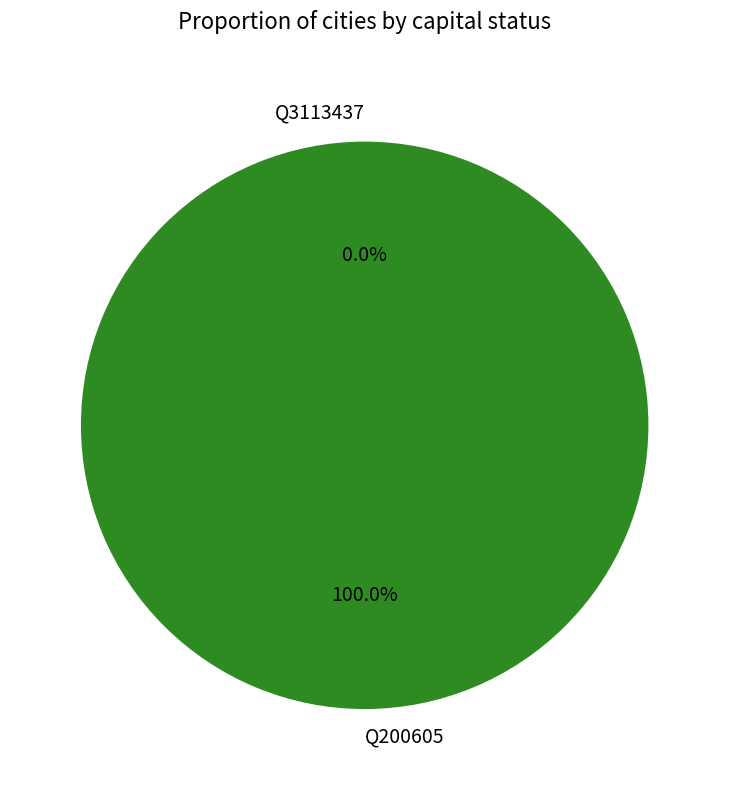

How many slices are in this pie chart?

2